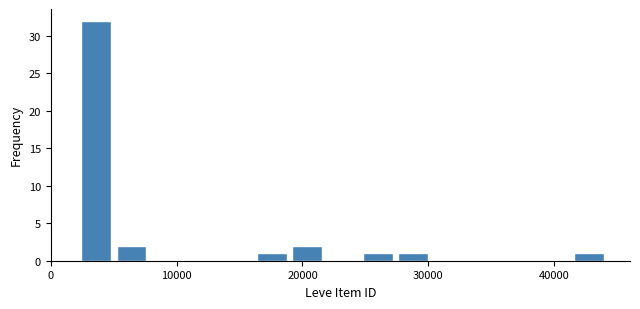

Read against the x-axis, roughly where is the centre of the tallest bar?

4000